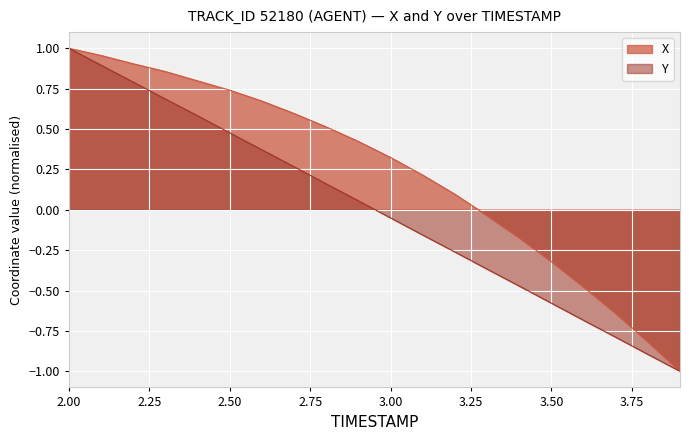

Which series has the largest total across all categories?

X